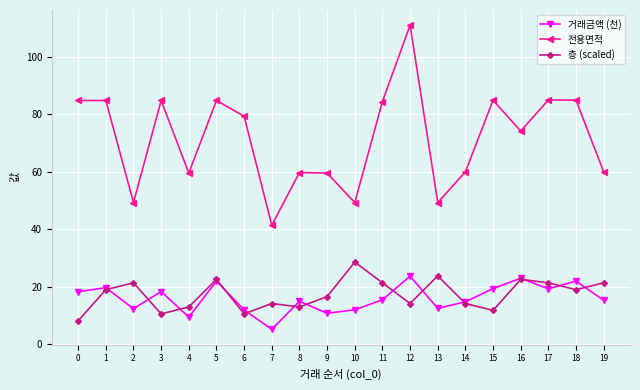

What is the difference between the highest and lowest values at 6?

68.7